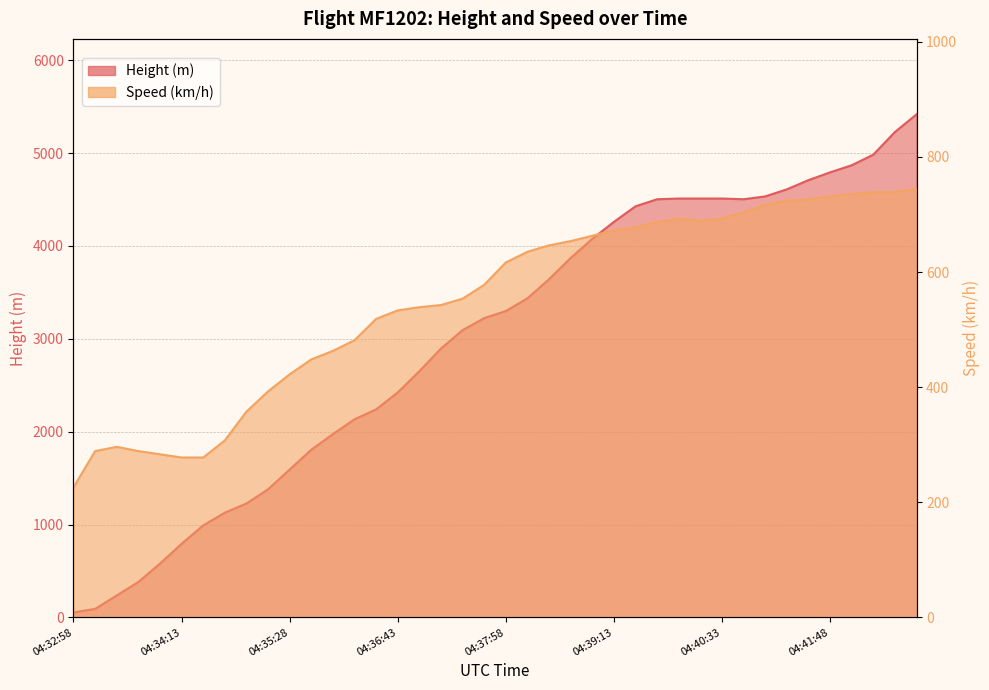

At 04:37:28, list the series in order from largest to smallest.

Height, Speed